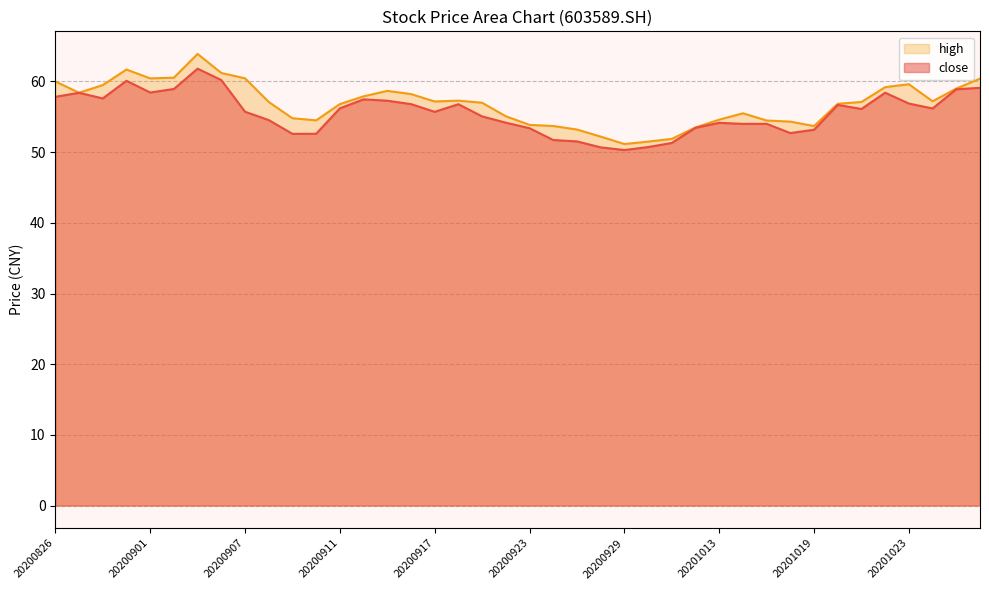

What is the difference between the maximum and minimum values in the high series?

12.8